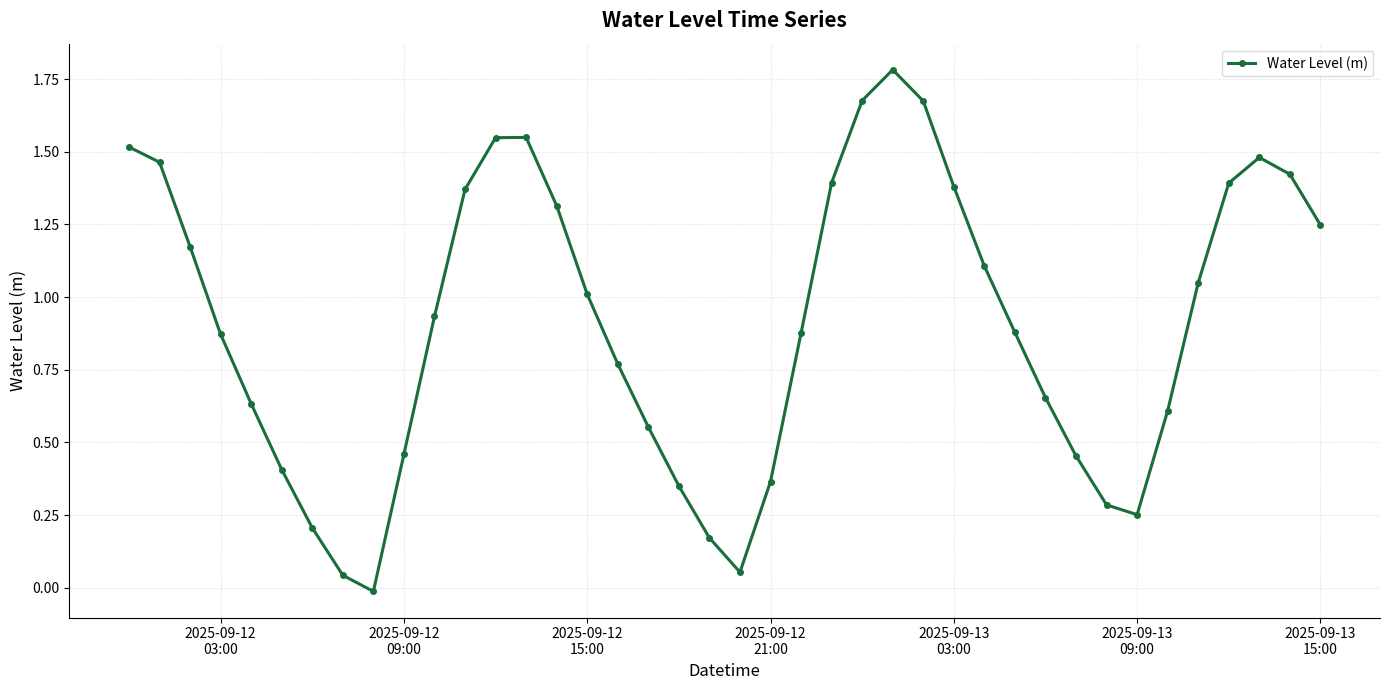

What is the difference between the maximum and minimum values?

1.8